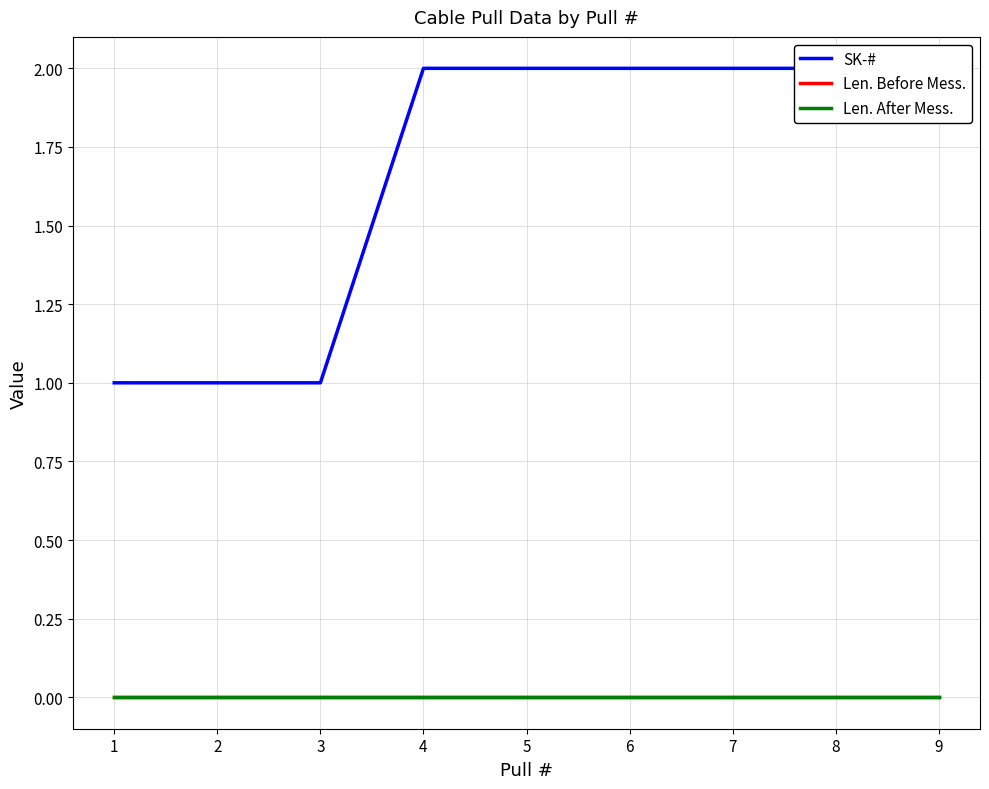

True or false: Len. Before Mess. has more than 2 interior local peaks.

False